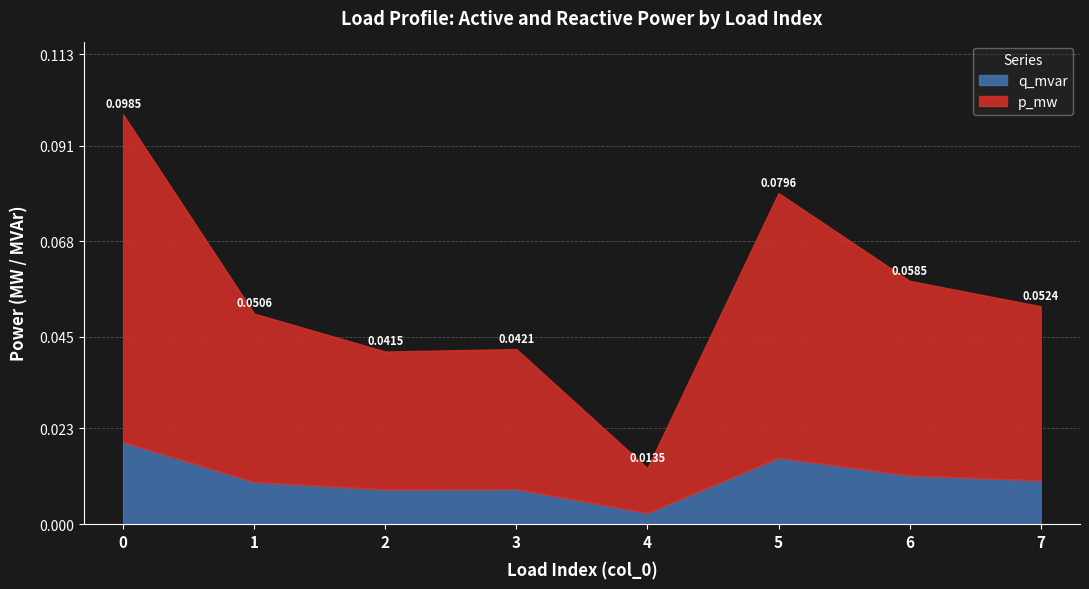

Rank the series at 4 from highest to lowest value.

p_mw, q_mvar